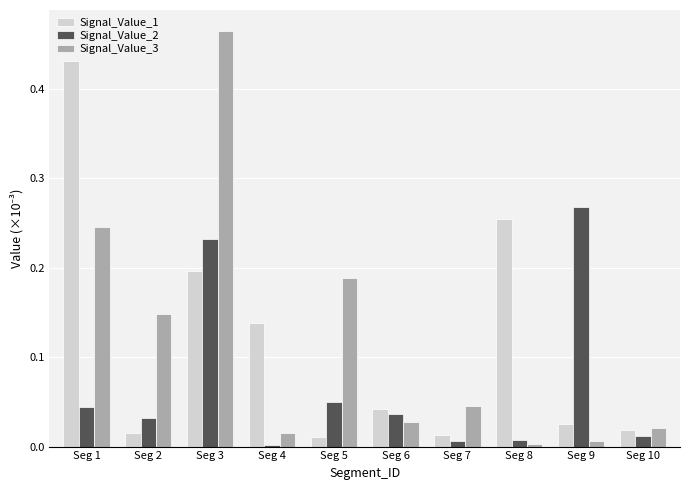

What is the sum of all Signal_Value_2 values?

0.7